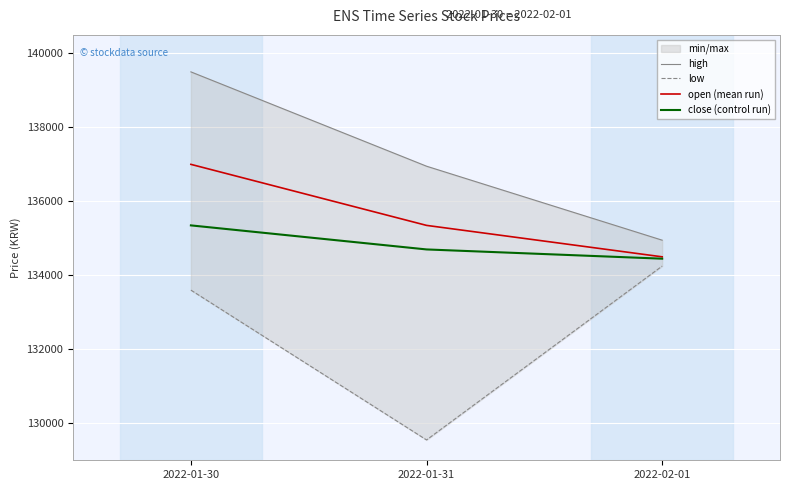

What is the label of the 3rd point from the right?

2022-01-30